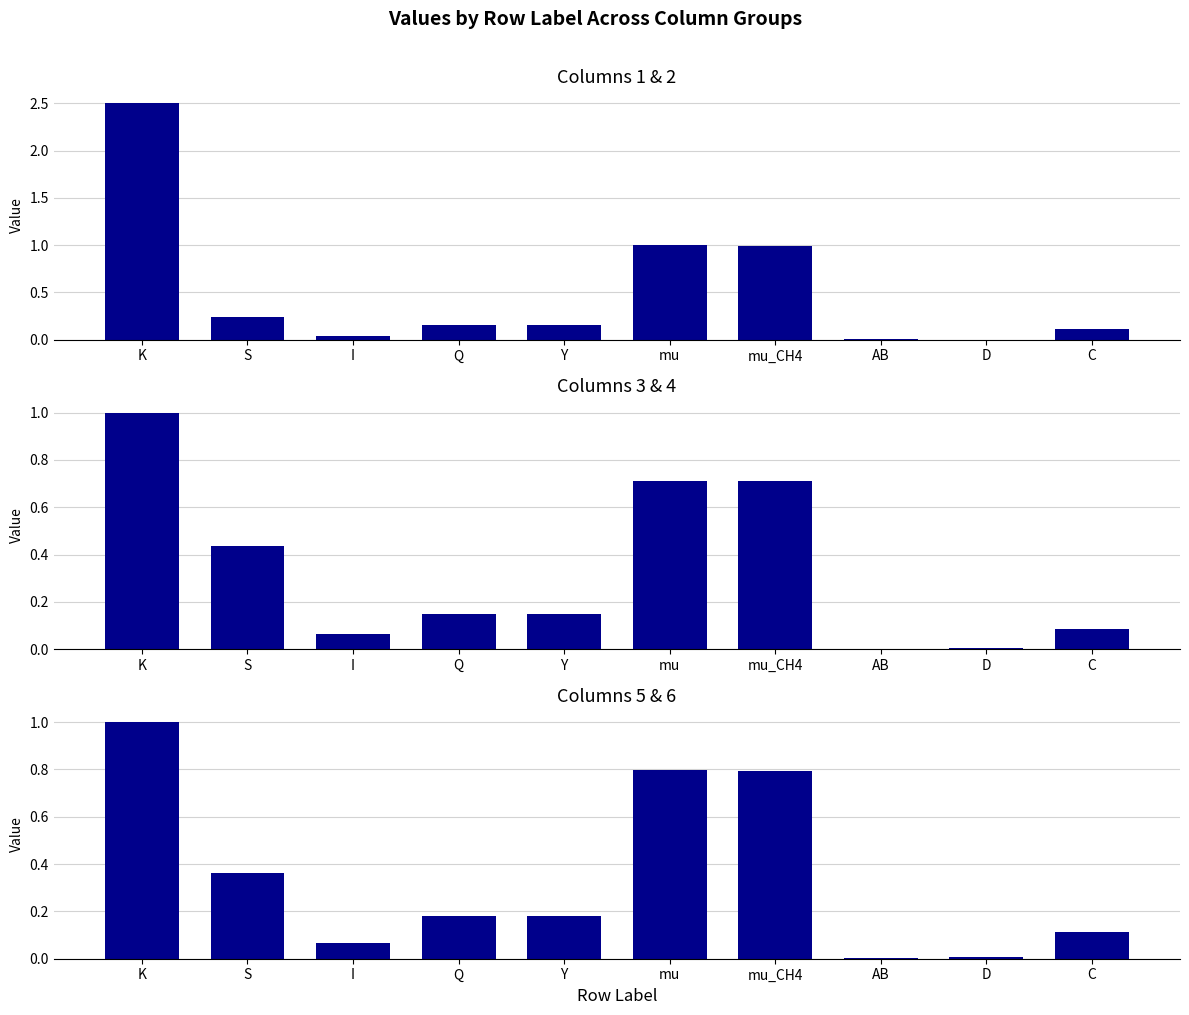

Between Q and Y, which series saw the biggest shift?

col_5